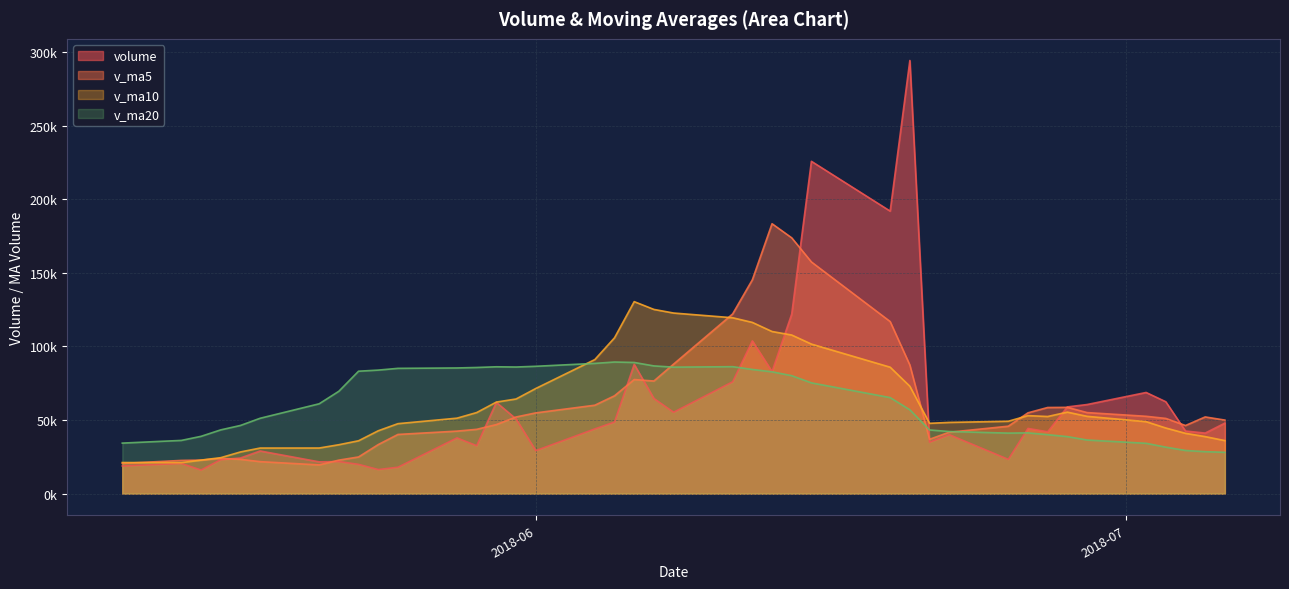

Is the value of v_ma20 at 2018-06-07 greater than the value of v_ma5 at 2018-05-16?

Yes